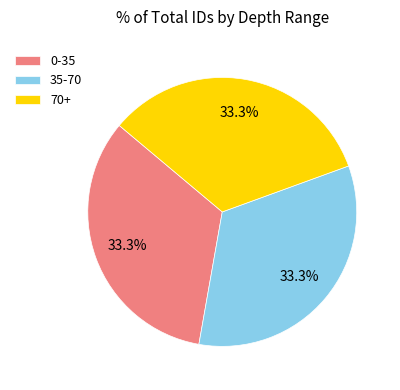

What is the ratio of the value at 35-70 to the value at 70+?

1.0